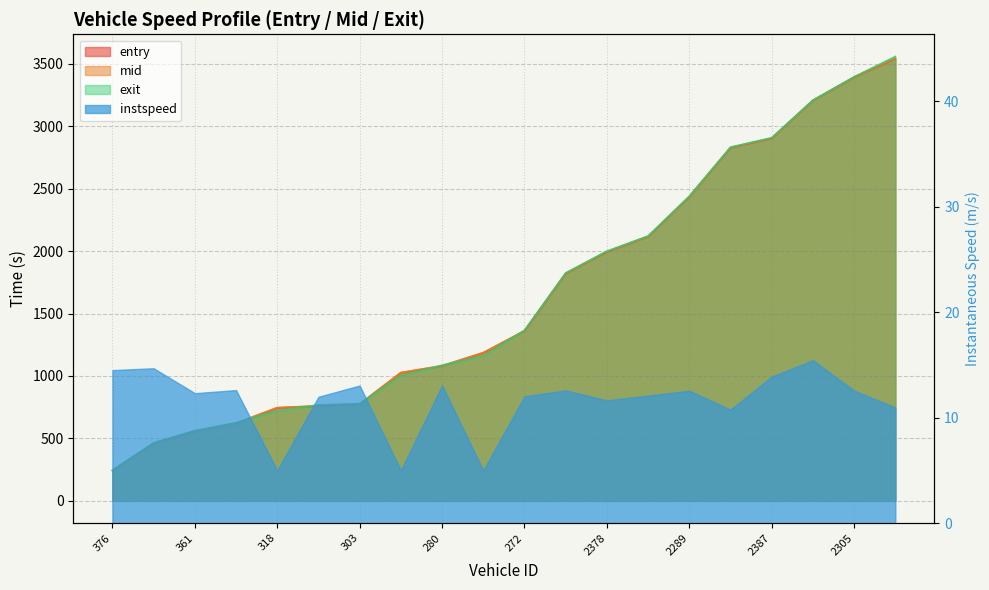

What is the label of the 6th point from the right?

2289